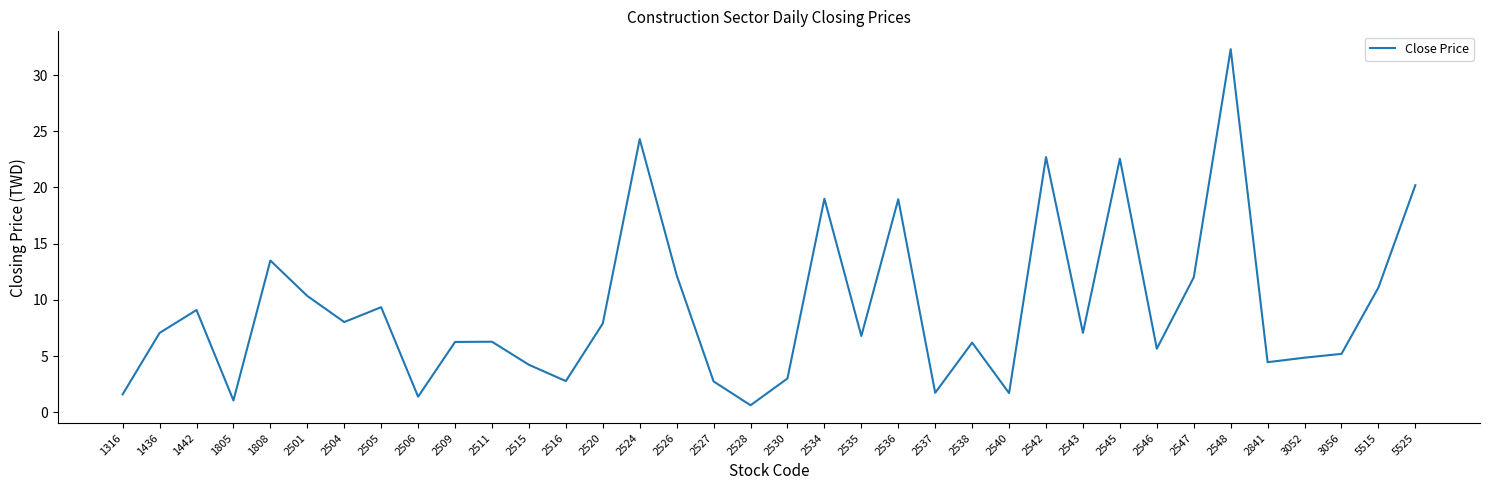

Approximately how many times larger is the value at 2542 compared to 2511?

3.6